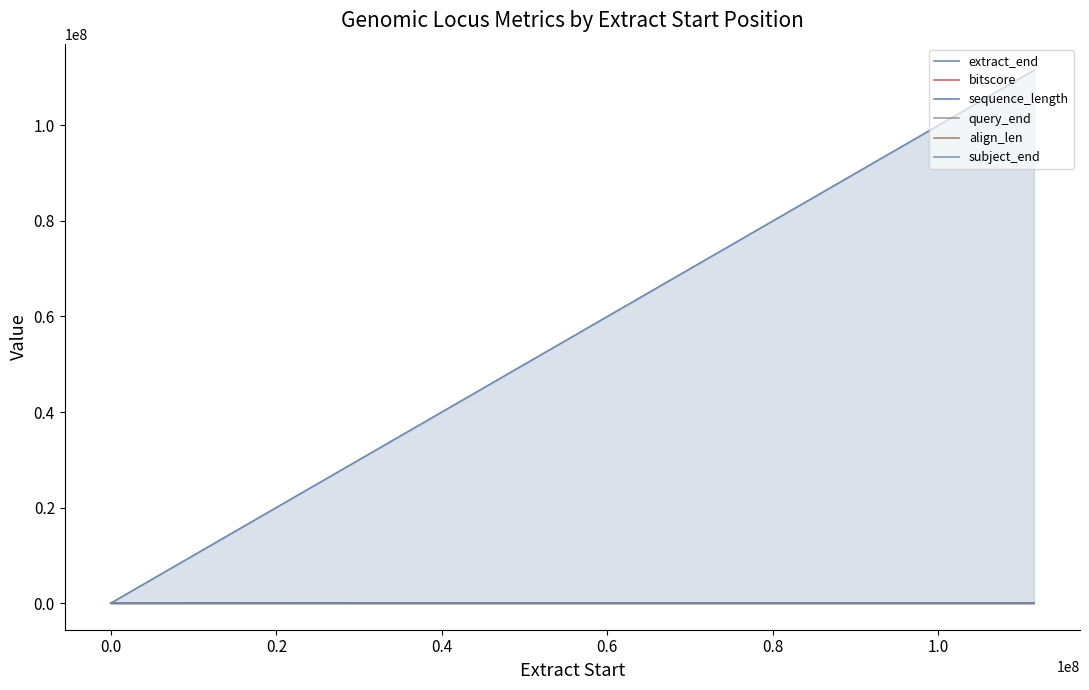

Which series has the largest range (max minus min)?

extract_end